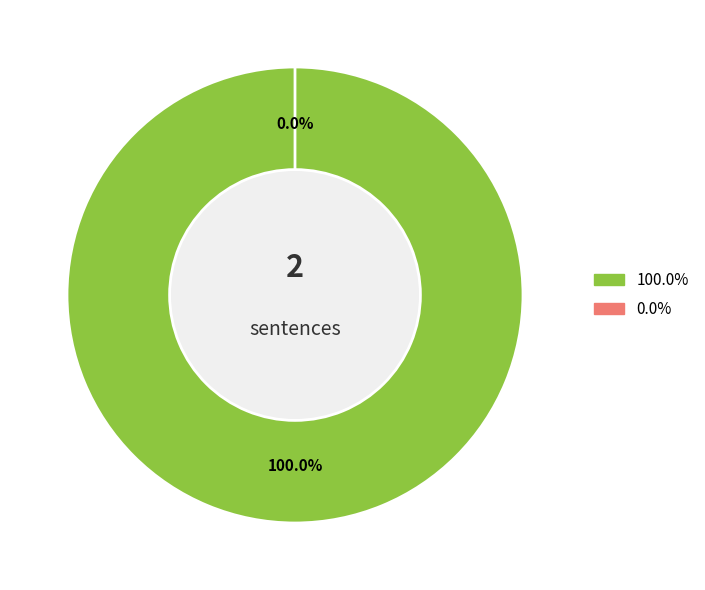

The category 0 slice represents 0% of the pie. True or false?

True